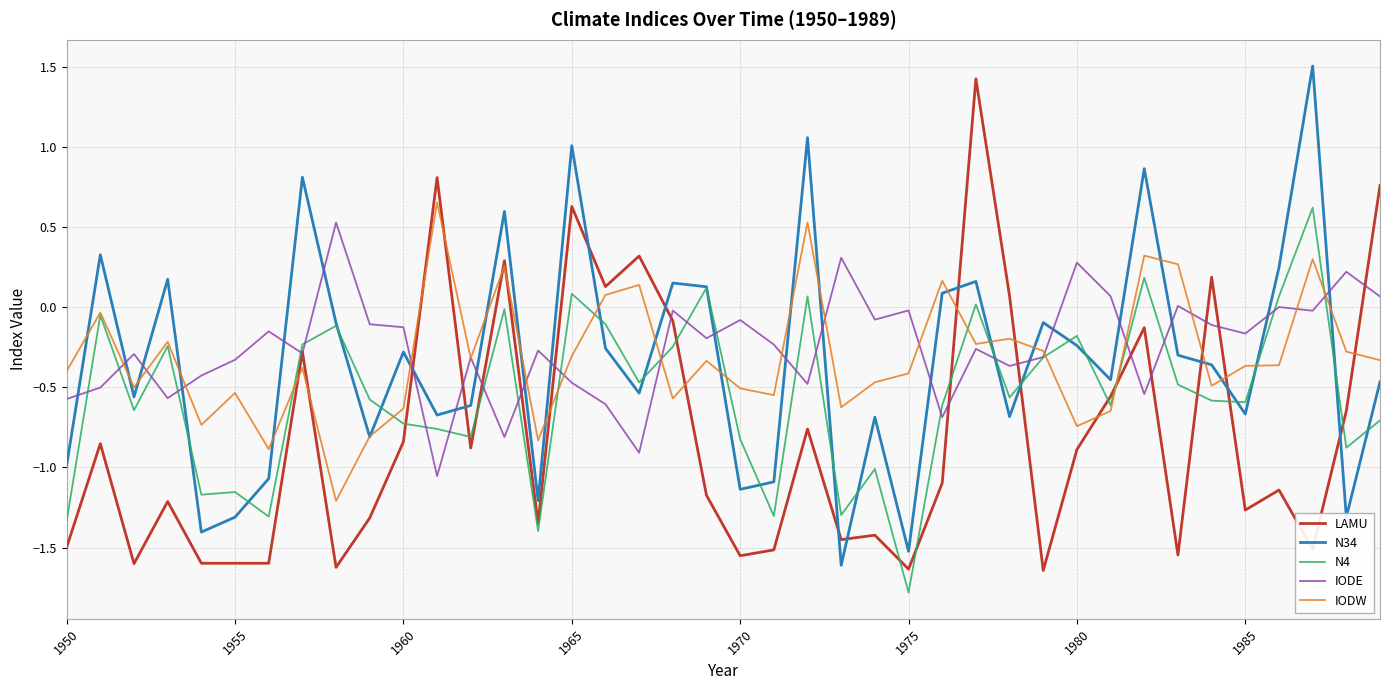

True or false: N4 and LAMU intersect in this chart.

True